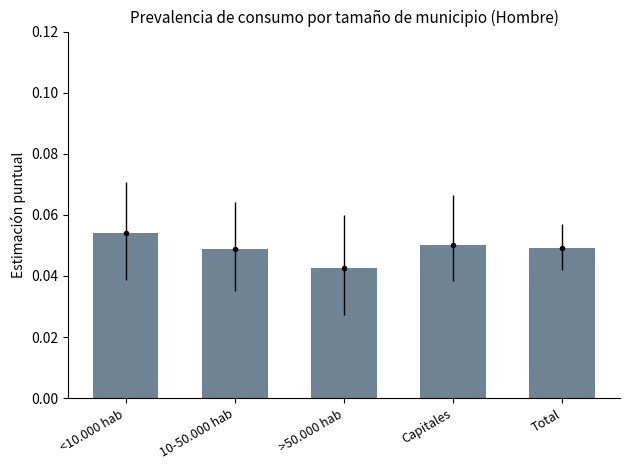

How many distinct data groups are displayed?

1